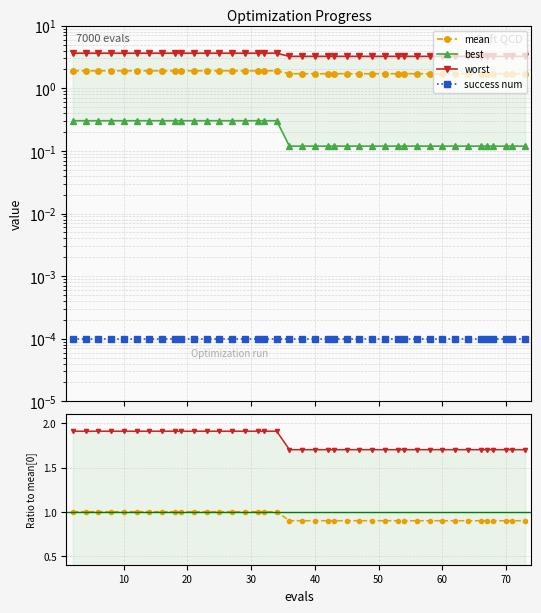

True or false: best and success num cross at least once.

False